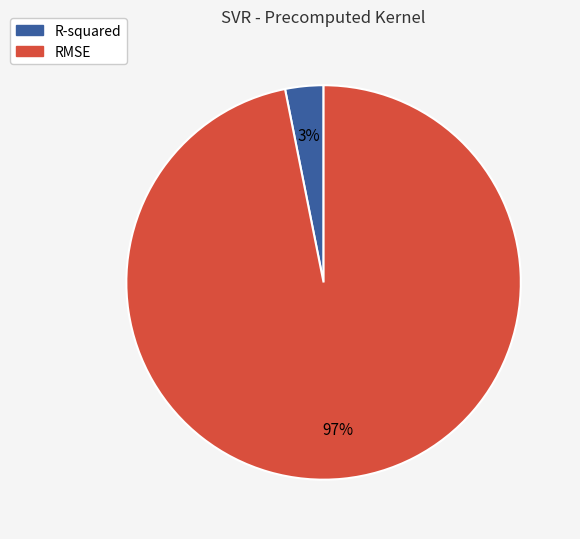

What is the majority slice?

RMSE